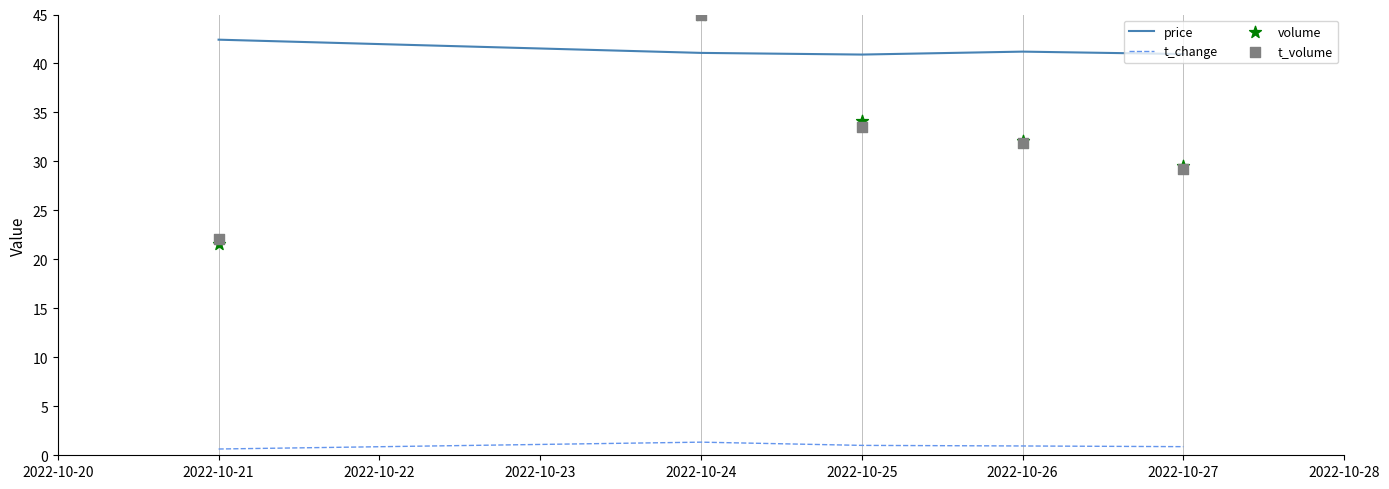

True or false: price and t_change cross at least once.

False